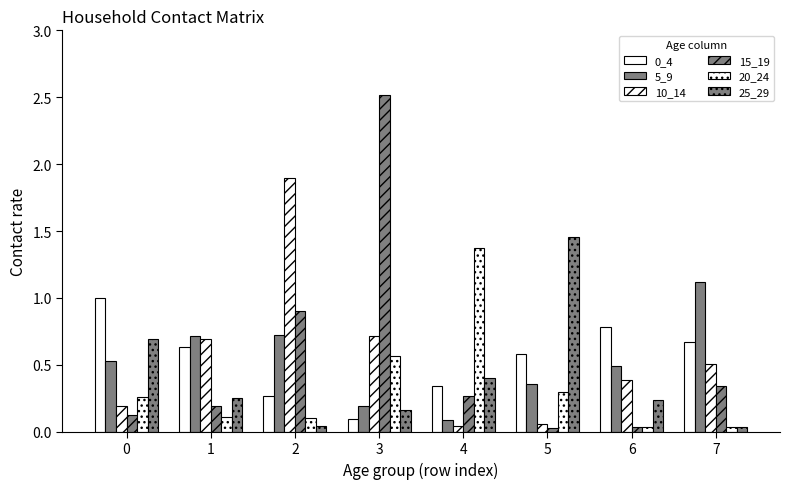

How many bars are there in each group?

6